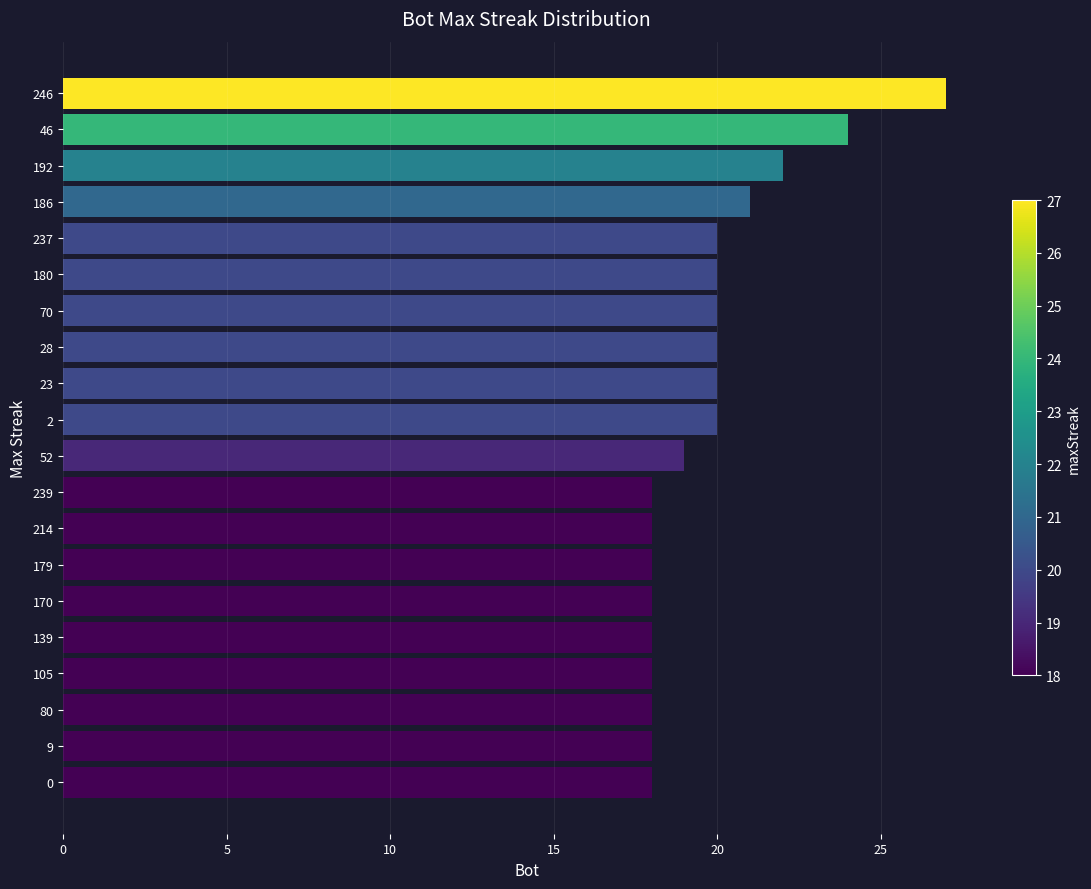

How many values are between 18 and 20?

16